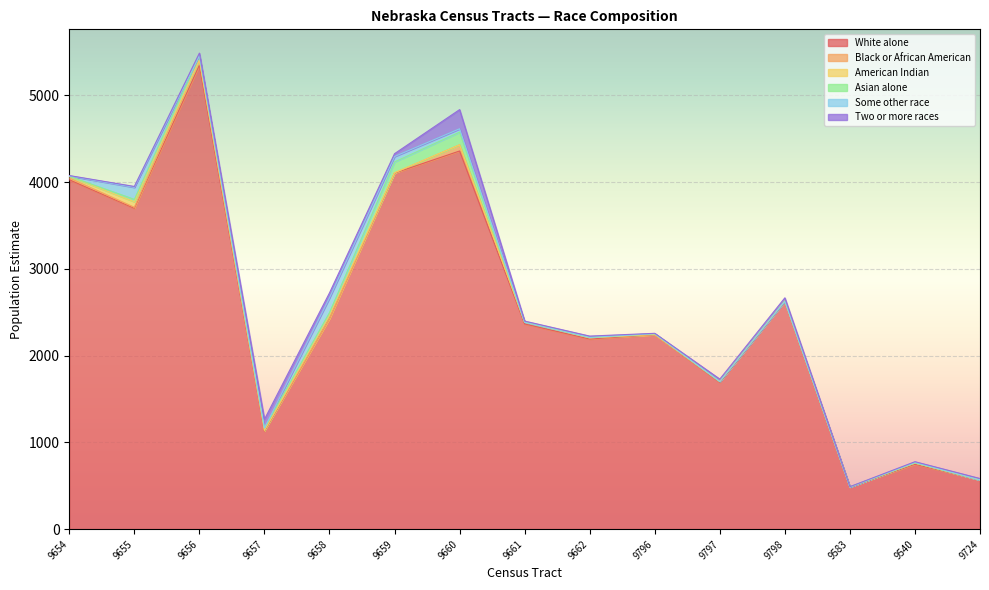

Rank the categories by White alone value from lowest to highest.

9583, 9724, 9540, 9657, 9797, 9662, 9796, 9661, 9658, 9798, 9655, 9654, 9659, 9660, 9656